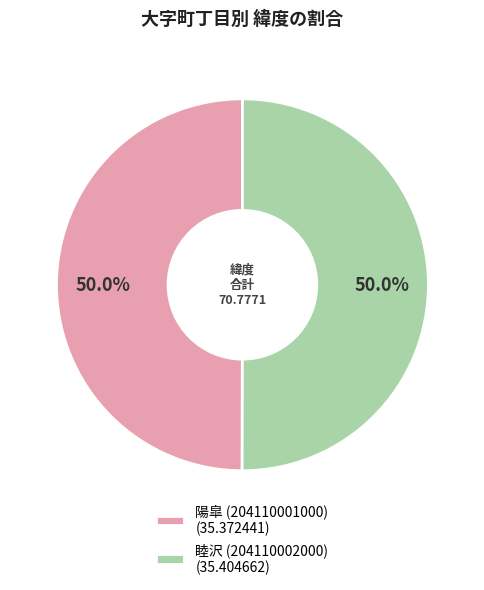

Combined, what portion of the pie is 睦沢 (204110002000) and 陽皐 (204110001000)?

100.0%